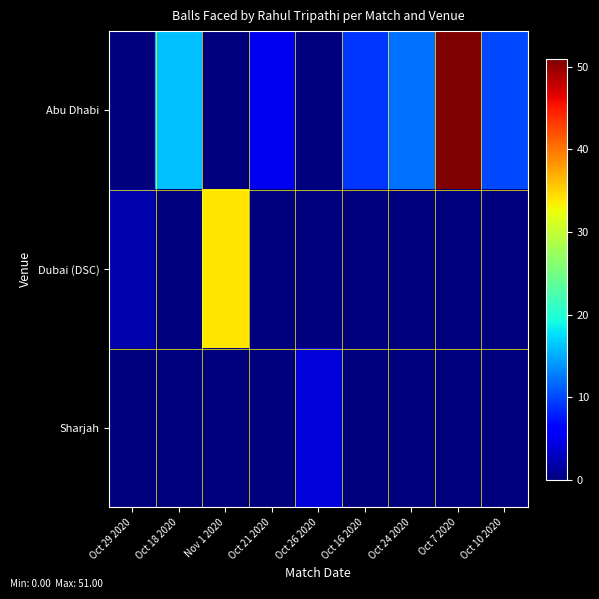

Reading left to right, list all the values displayed in this chart.

Abu Dhabi: Oct 29 2020=0	Oct 18 2020=16	Nov 1 2020=0	Oct 21 2020=5	Oct 26 2020=0	Oct 16 2020=9	Oct 24 2020=12	Oct 7 2020=51	Oct 10 2020=10
Dubai (DSC): Oct 29 2020=2	Oct 18 2020=0	Nov 1 2020=34	Oct 21 2020=0	Oct 26 2020=0	Oct 16 2020=0	Oct 24 2020=0	Oct 7 2020=0	Oct 10 2020=0
Sharjah: Oct 29 2020=0	Oct 18 2020=0	Nov 1 2020=0	Oct 21 2020=0	Oct 26 2020=4	Oct 16 2020=0	Oct 24 2020=0	Oct 7 2020=0	Oct 10 2020=0